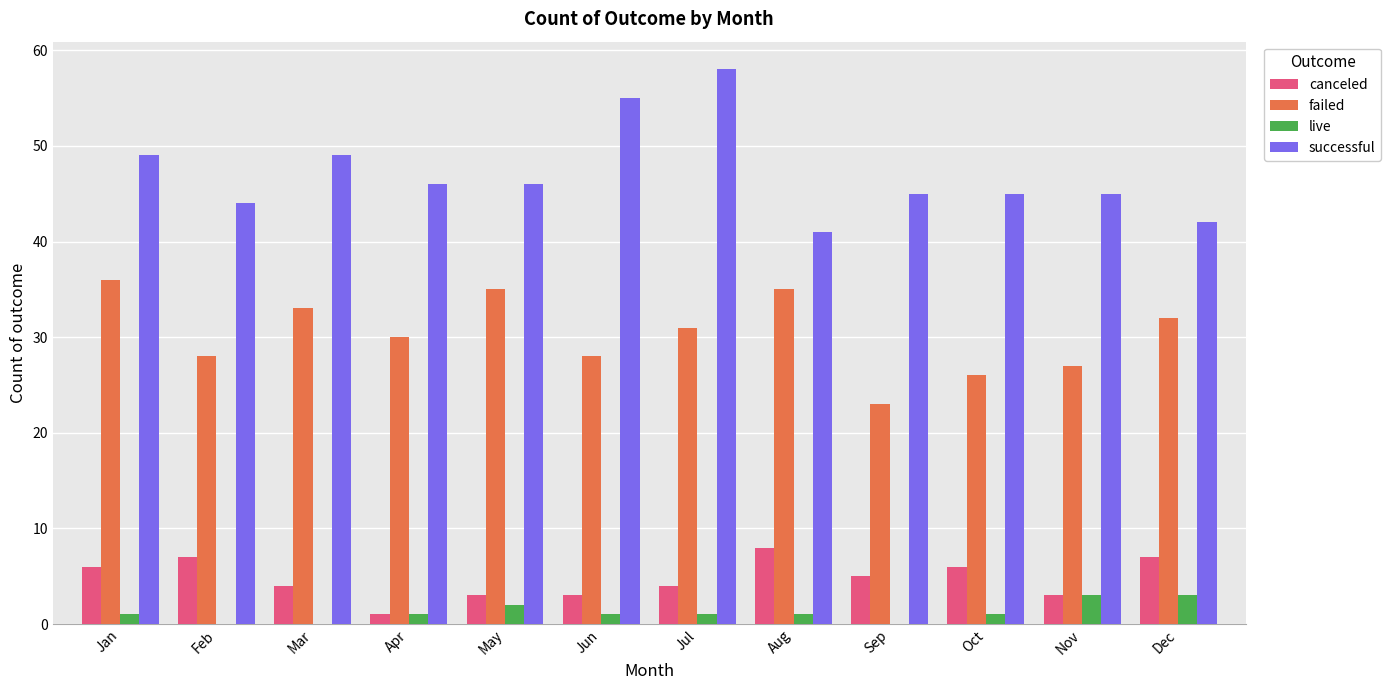

What is the highest value of the canceled series?

8